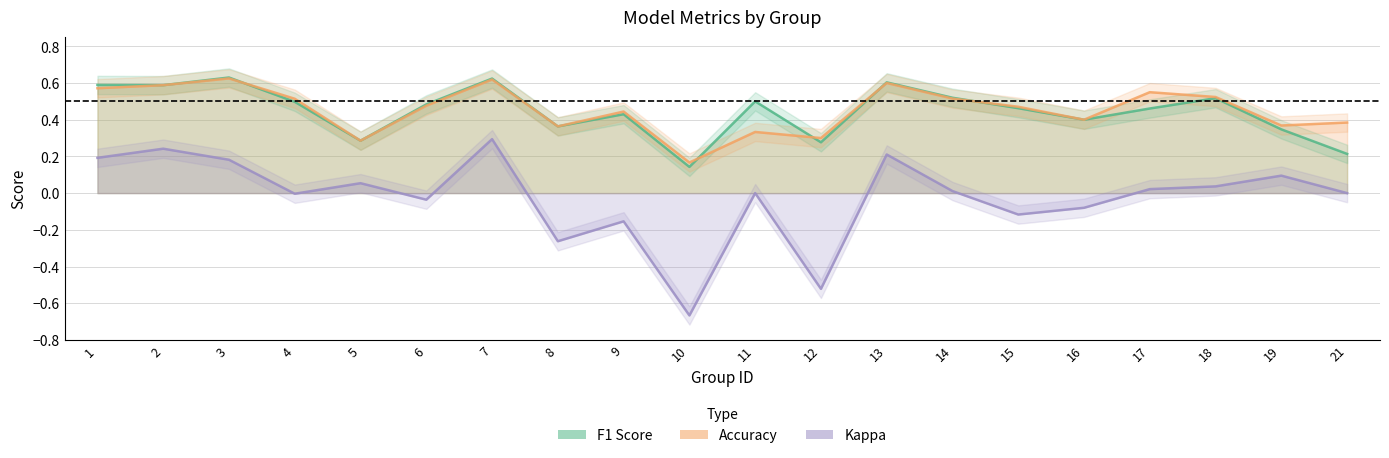

What is the difference between the highest and lowest values at 13?

0.4